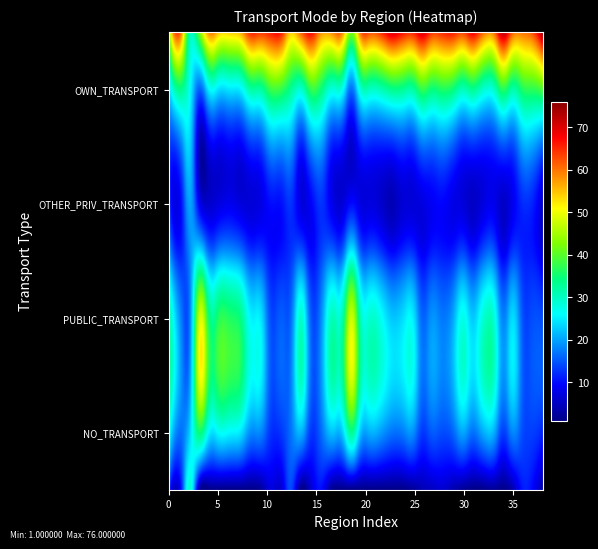

True or false: OTHER_PRIV_TRANSPORT has a value of 2 at 17.

False